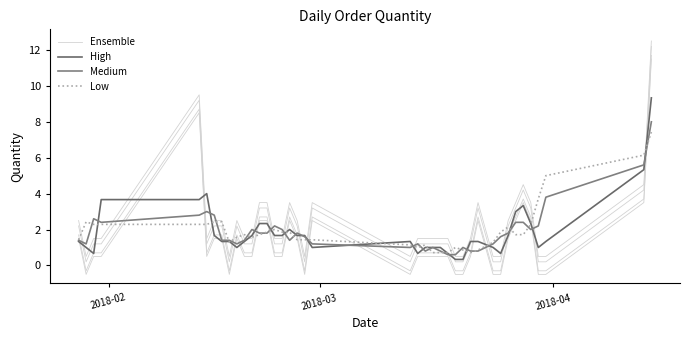

What is the minimum value for High?

0.3